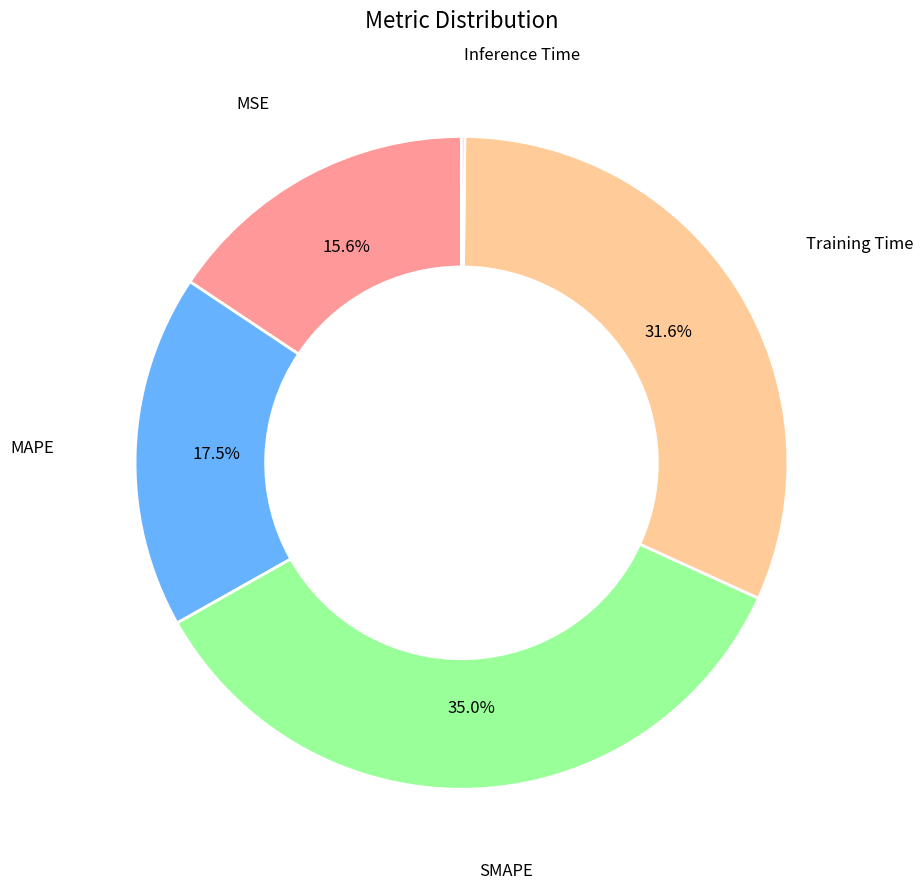

Is there any slice that represents more than half of the pie?

No